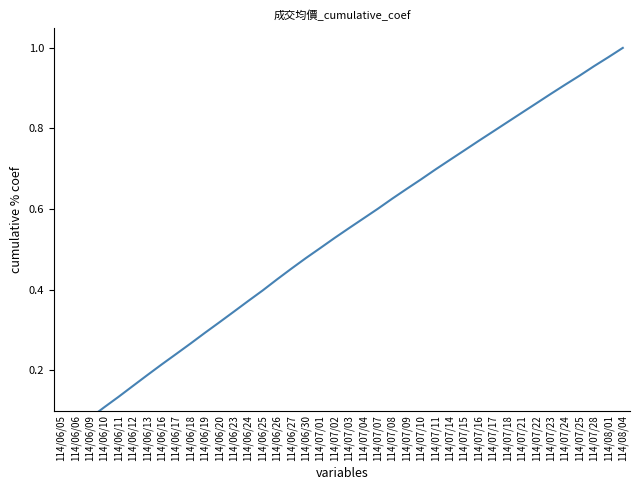

True or false: there are more than 0 points higher than both neighbors.

False